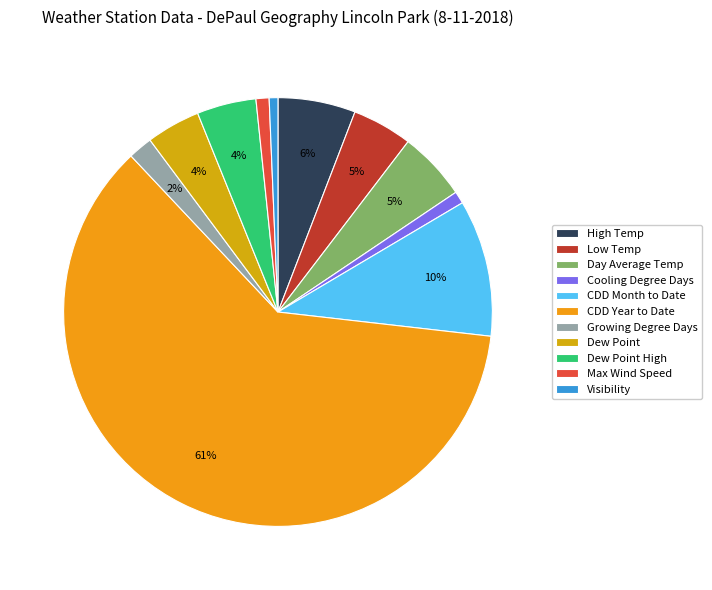

Which category accounts for the majority?

CDD Year to Date